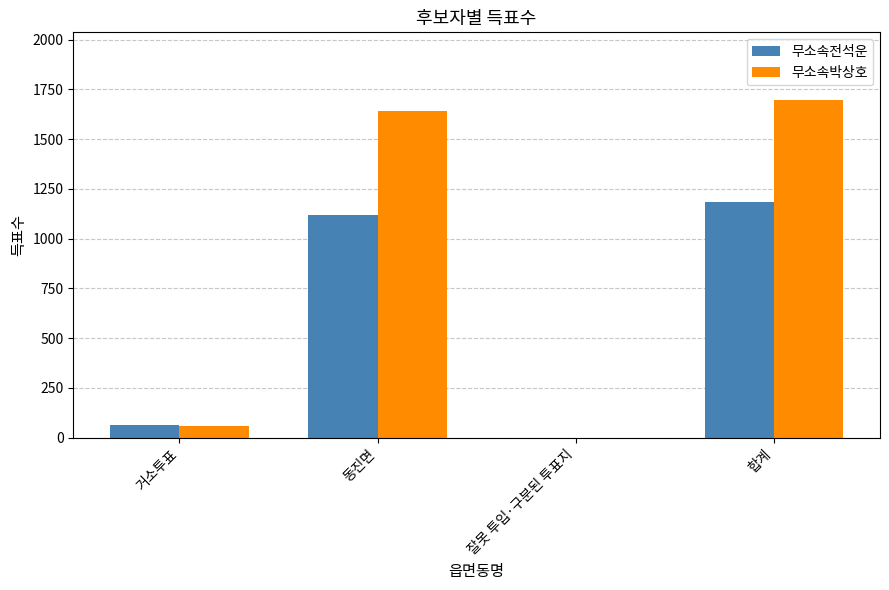

What is the total value across all series at 합계?

2881